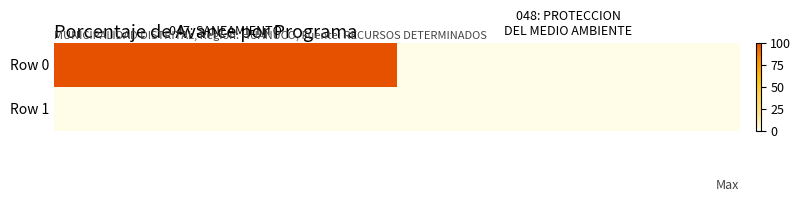

Rank the series at 047: SANEAMIENTO from highest to lowest value.

Row 0, Row 1